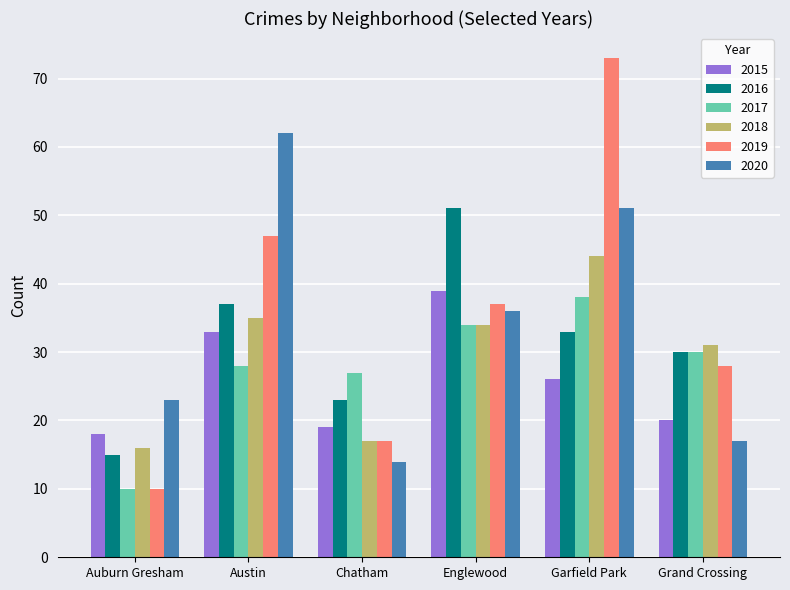

How many categories are shown in the chart?

6